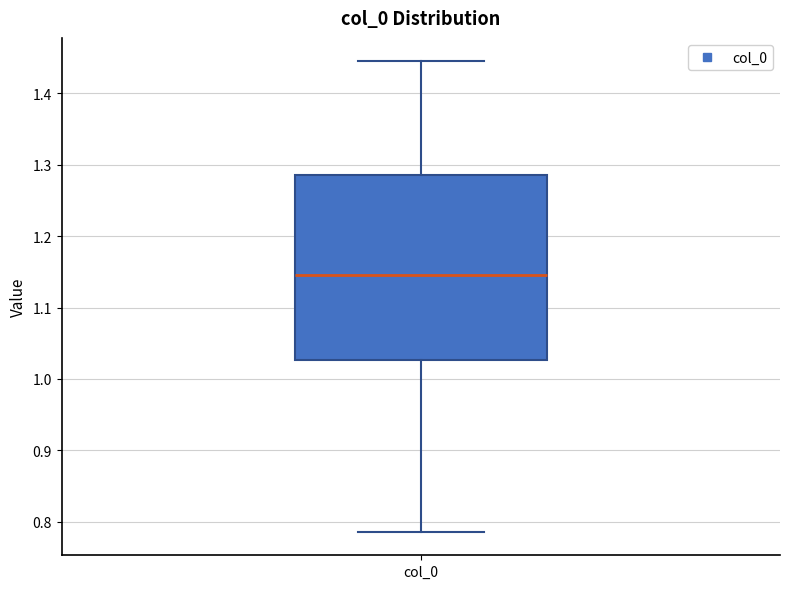

Transcribe this box plot: give where the median line is, the range the box spans, and where the two whiskers end, as read against the y-axis. The values are not printed on the chart, so give them approximately, as read against the axis.

median 1.15, box 1.03 to 1.29, whiskers 0.79 to 1.44